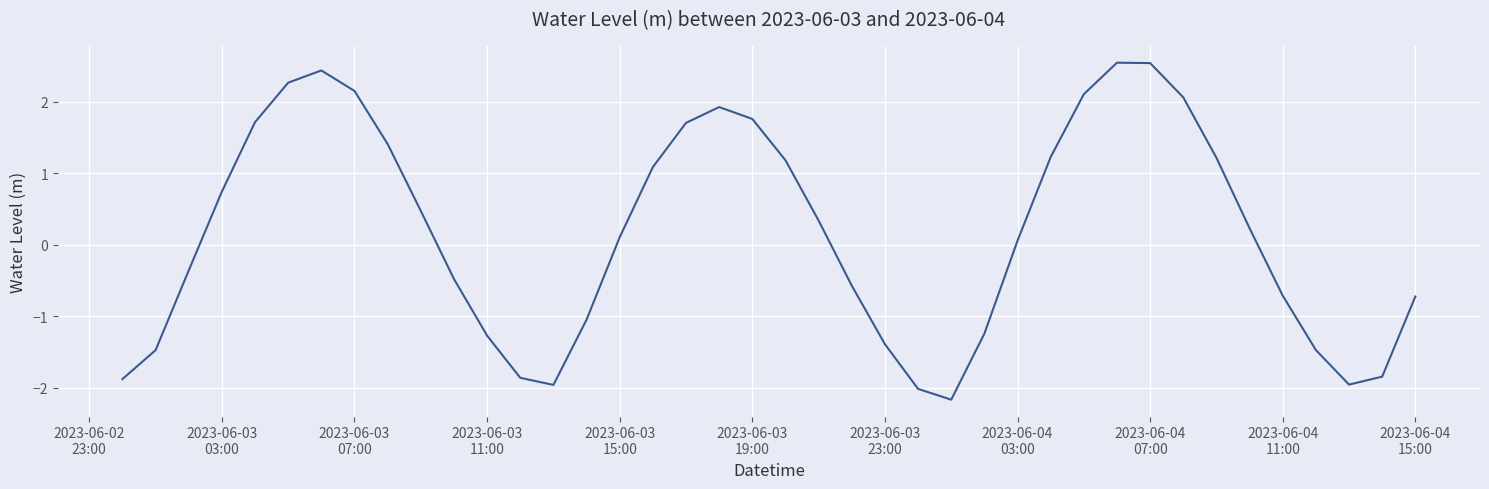

What is the difference between the maximum and minimum values?

4.7